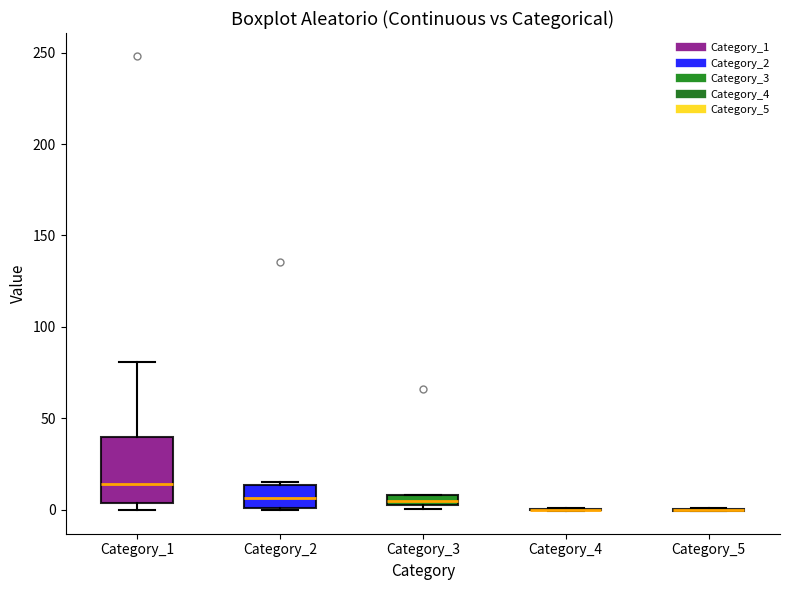

Comparing the boxes themselves (not the whiskers), which one is the tallest?

Category_1